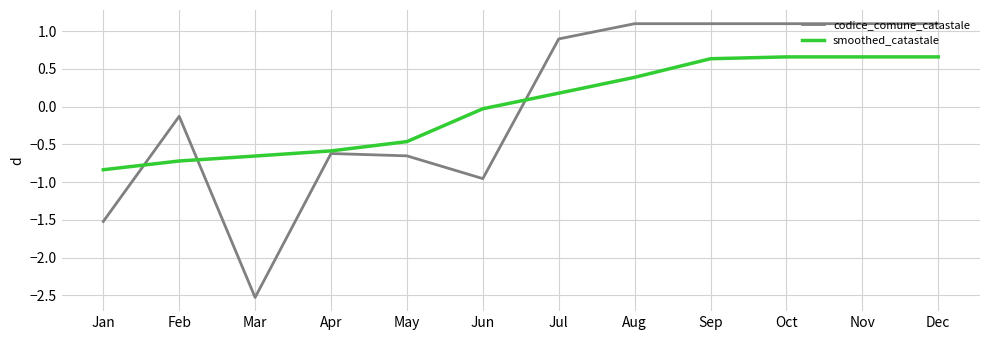

Does the chart have visible grid lines?

Yes